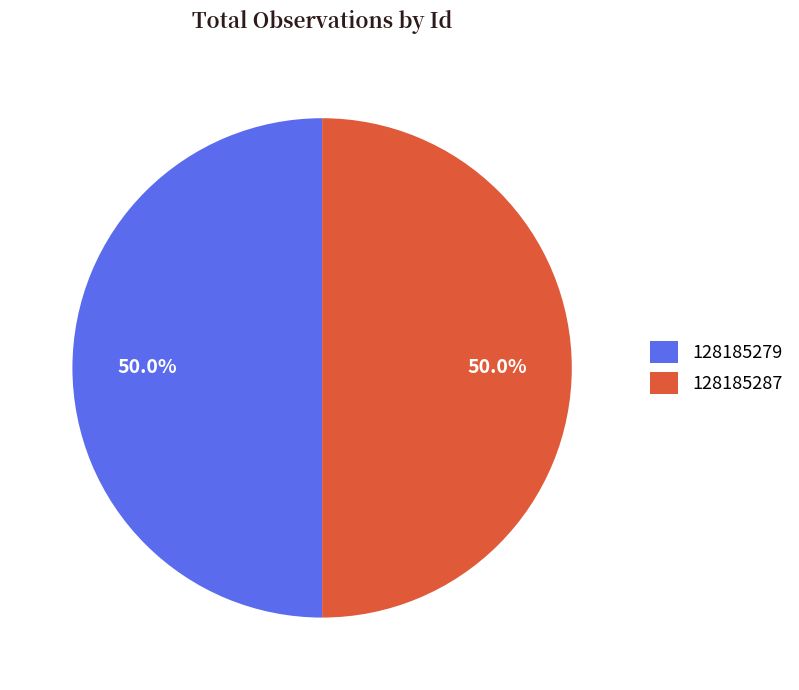

Combined, what portion of the pie is 128185287 and 128185279?

100.0%